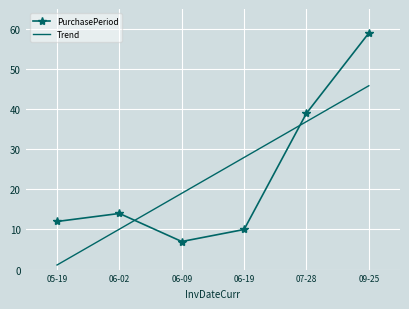

Which category has the highest value in the PurchasePeriod series?

09-25